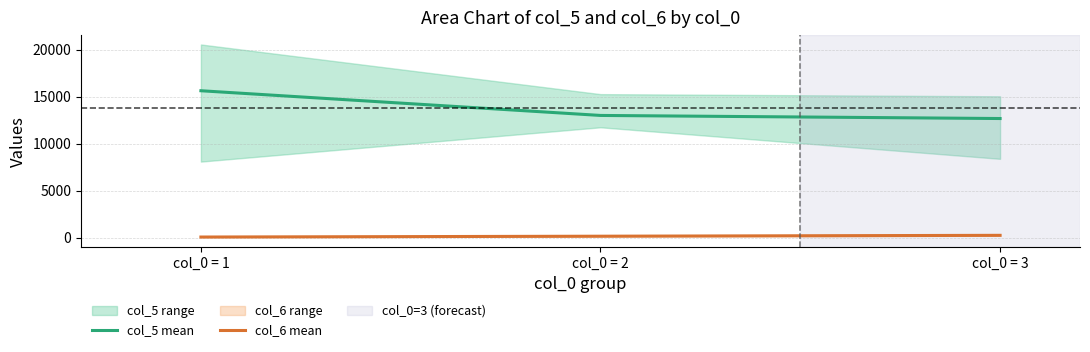

Read the col_5 mean value at col_0 = 2.

12991.2